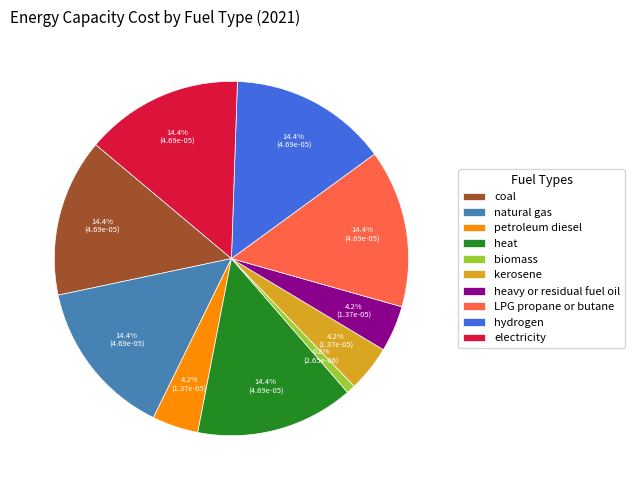

To the nearest percent, what is the difference between the natural gas and kerosene slice percentages?

10%